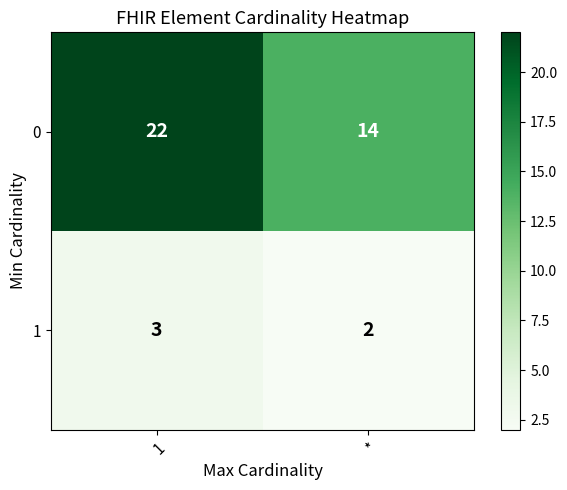

What value does the 1 series have at 1?

3